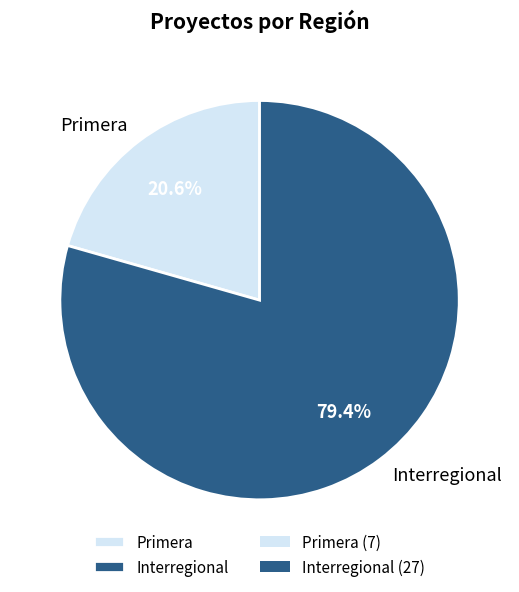

How many slices are in this pie chart?

2